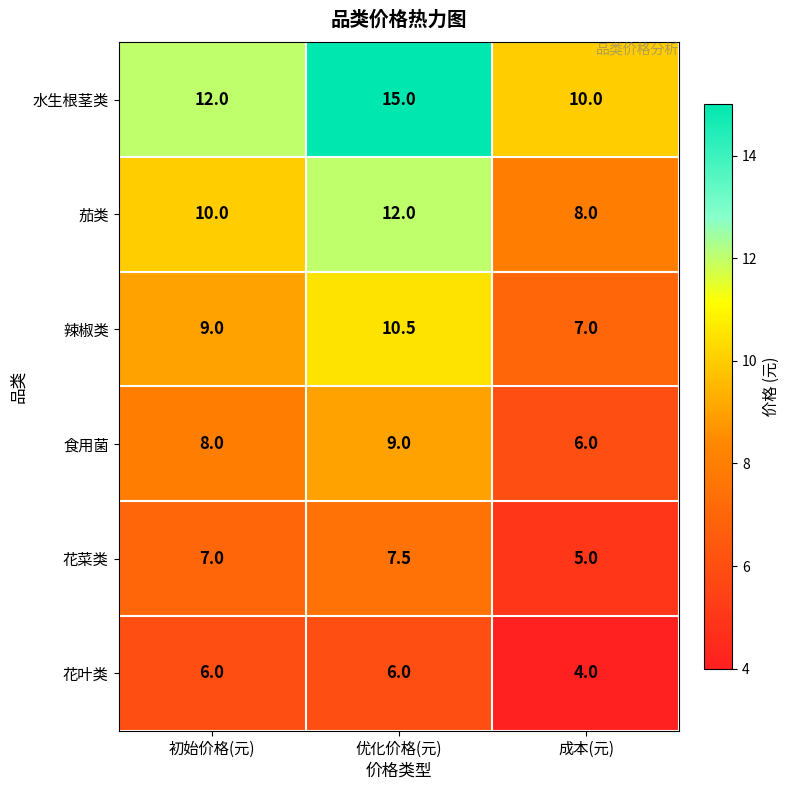

At how many categories does at least one series exceed 4?

3